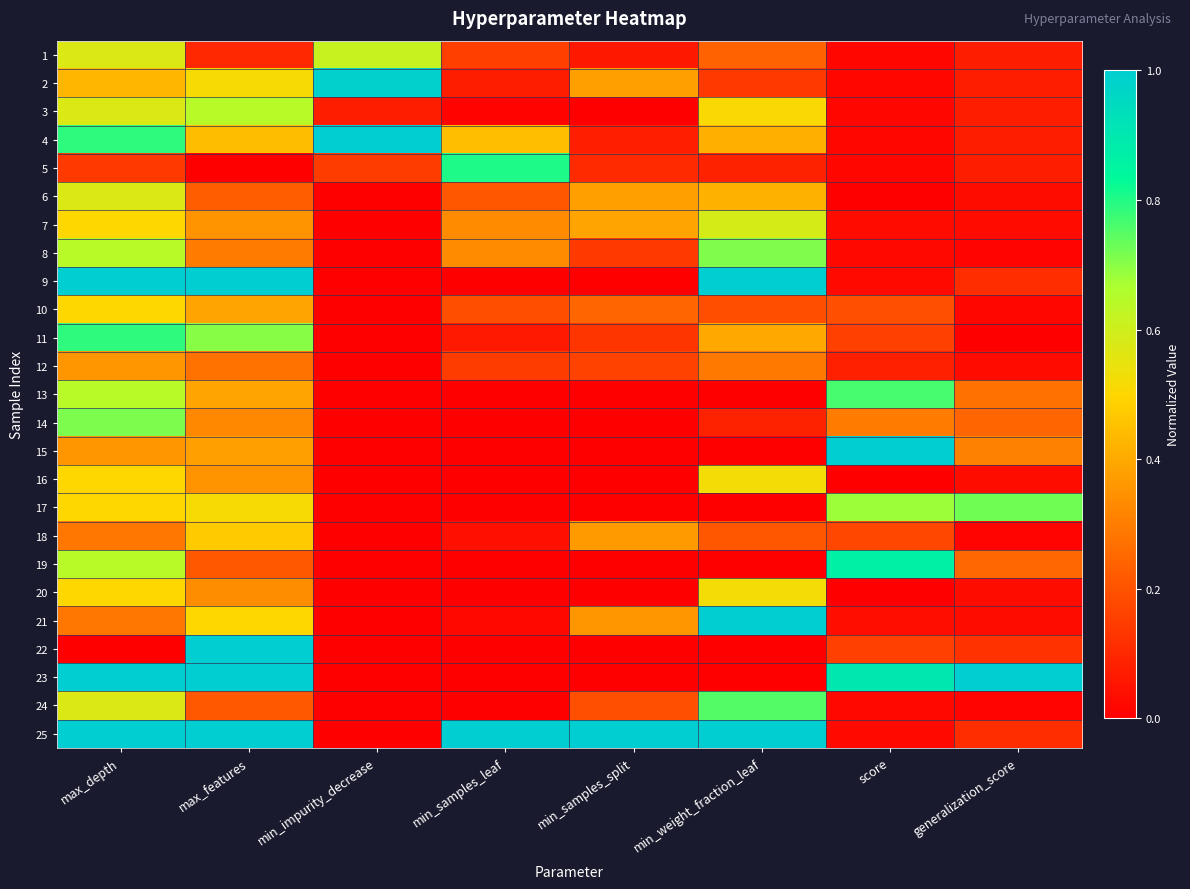

Count the number of categories in the chart.

8